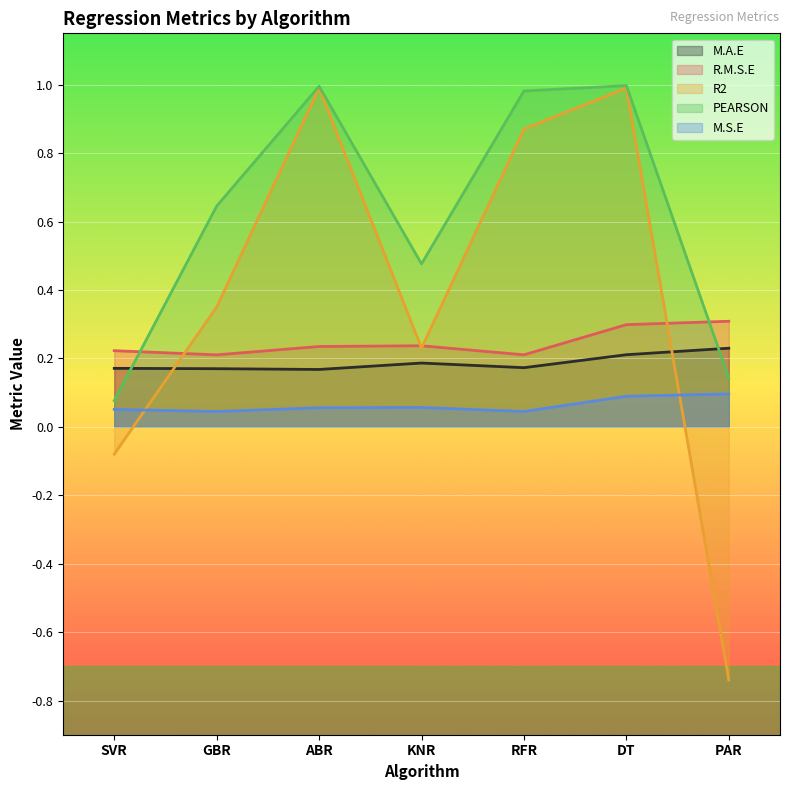

What is the sum of all PEARSON values?

4.3